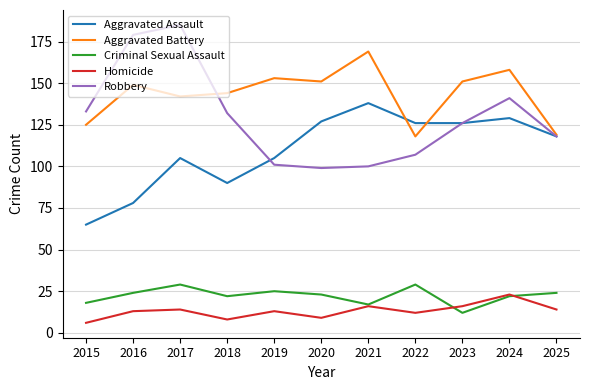

At how many categories does at least one series exceed 147?

7